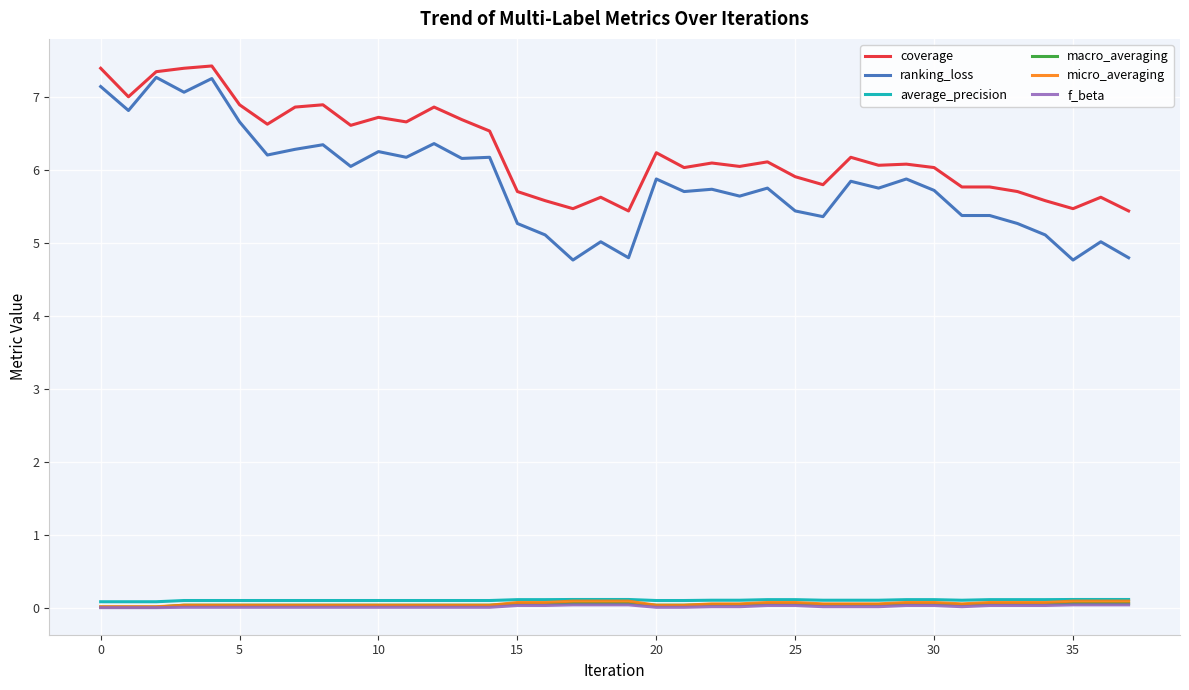

What is the difference between the second highest and second lowest values in the ranking_loss series?

2.5